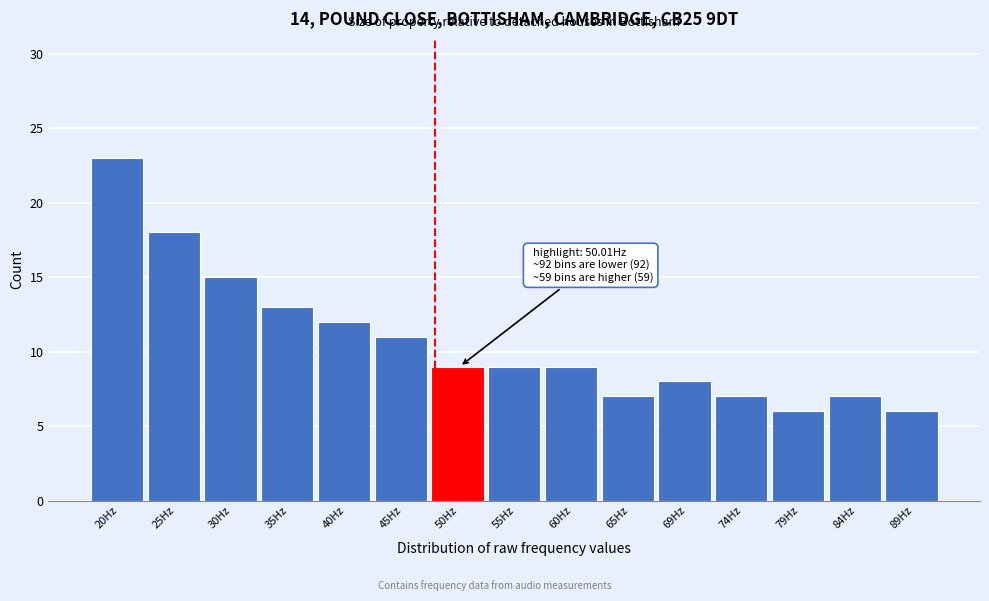

Reading right to left, transcribe all the data shown in this chart.

6	7	6	7	8	7	9	9	9	11	12	13	15	18	23